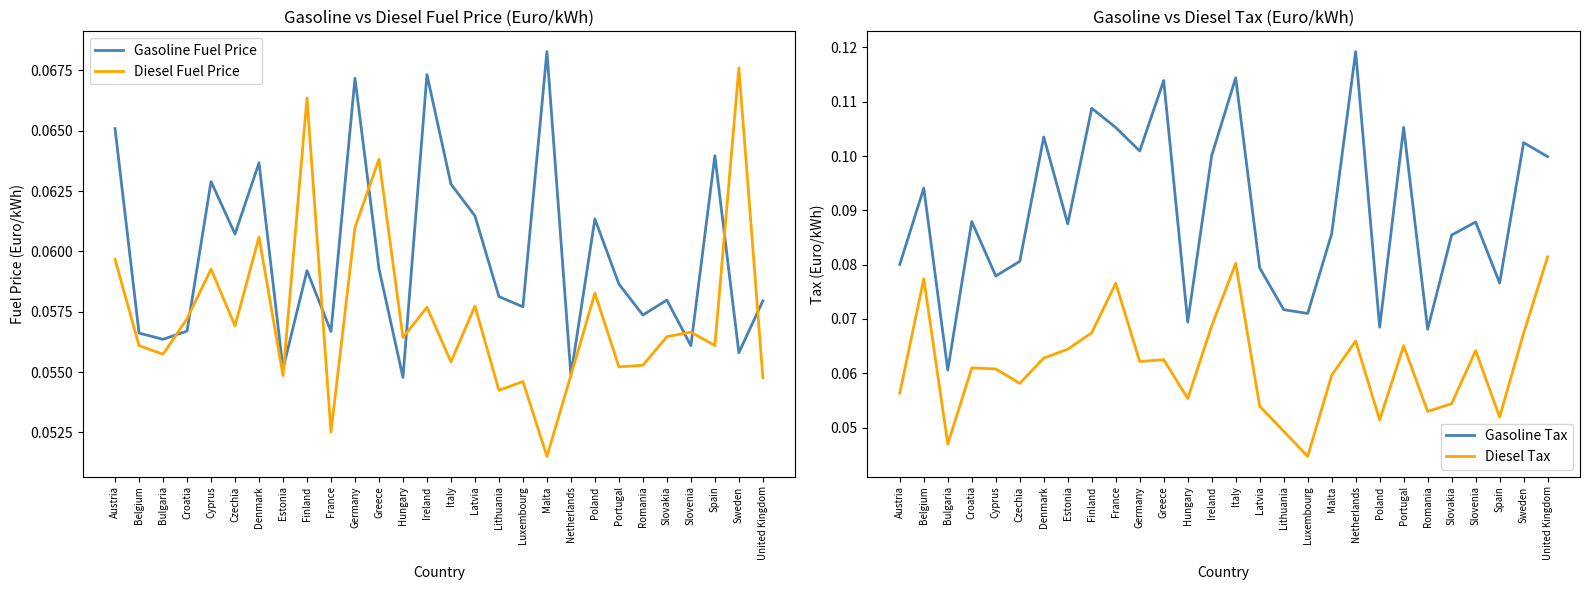

Rank the categories by Gasoline Fuel Price value from lowest to highest.

Hungary, Netherlands, Estonia, Sweden, Slovenia, Bulgaria, Belgium, France, Croatia, Romania, Luxembourg, United Kingdom, Slovakia, Lithuania, Portugal, Finland, Greece, Czechia, Poland, Latvia, Italy, Cyprus, Denmark, Spain, Austria, Germany, Ireland, Malta